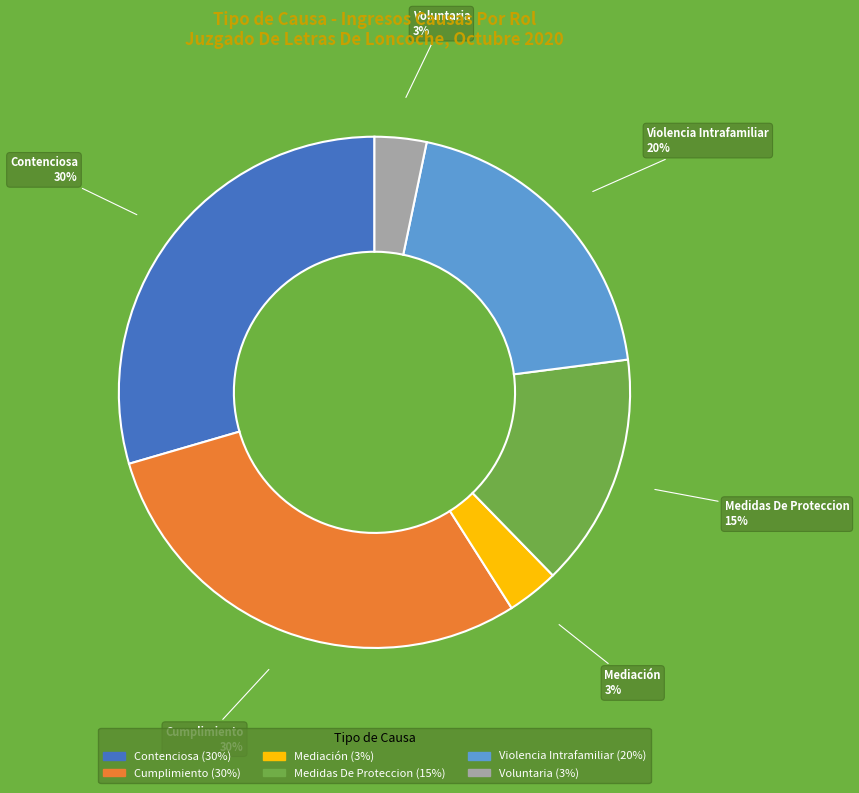

Approximately how many times larger is the value at Cumplimiento compared to Contenciosa?

1.0